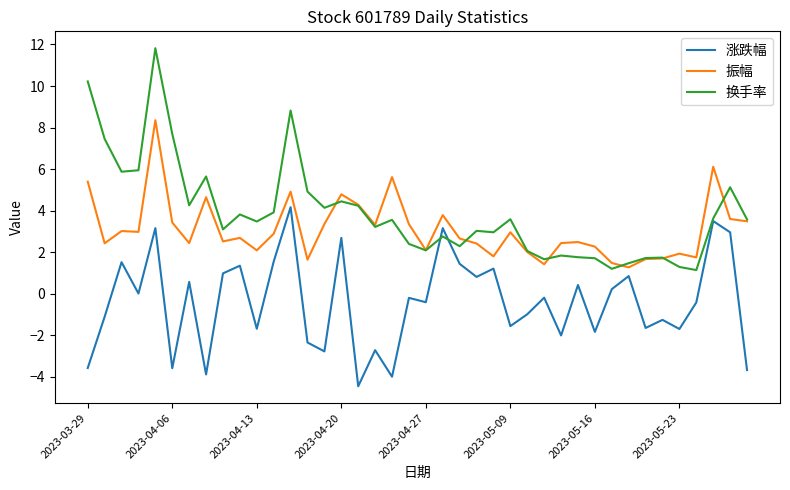

What is the lowest value of the 振幅 series?

1.3